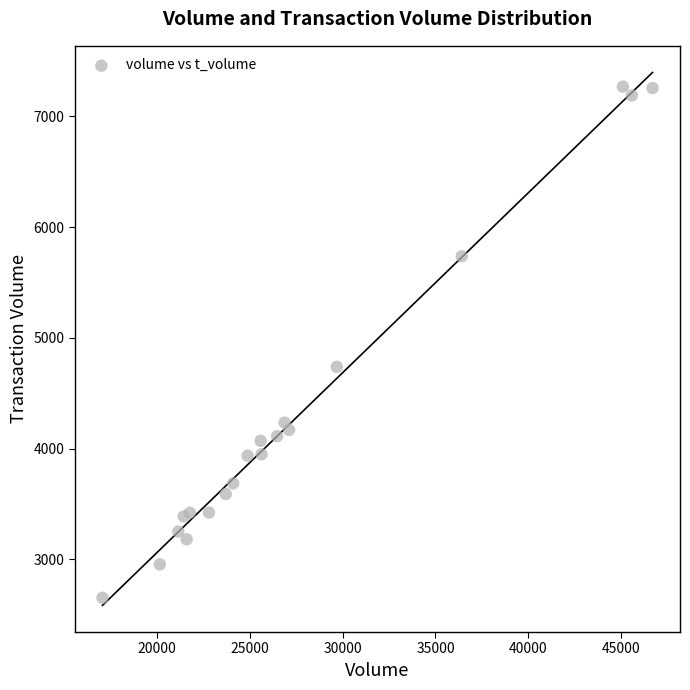

What Y value in the scatter plot is closest to 4961?

4739